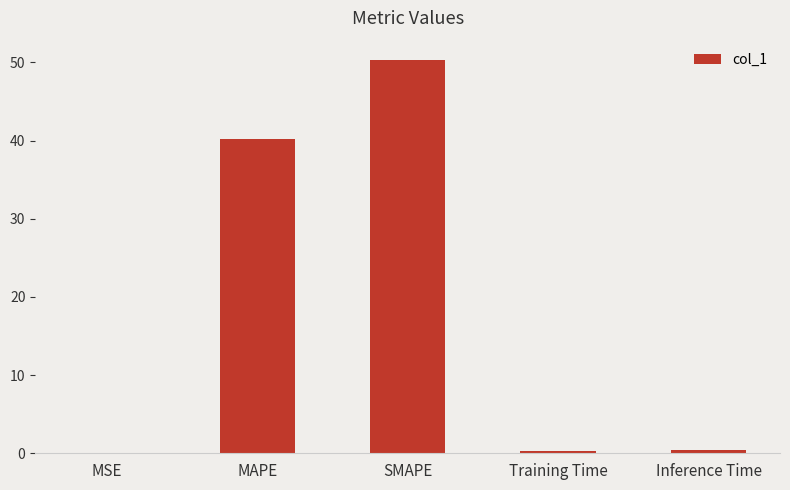

Read the value at Inference Time.

0.4